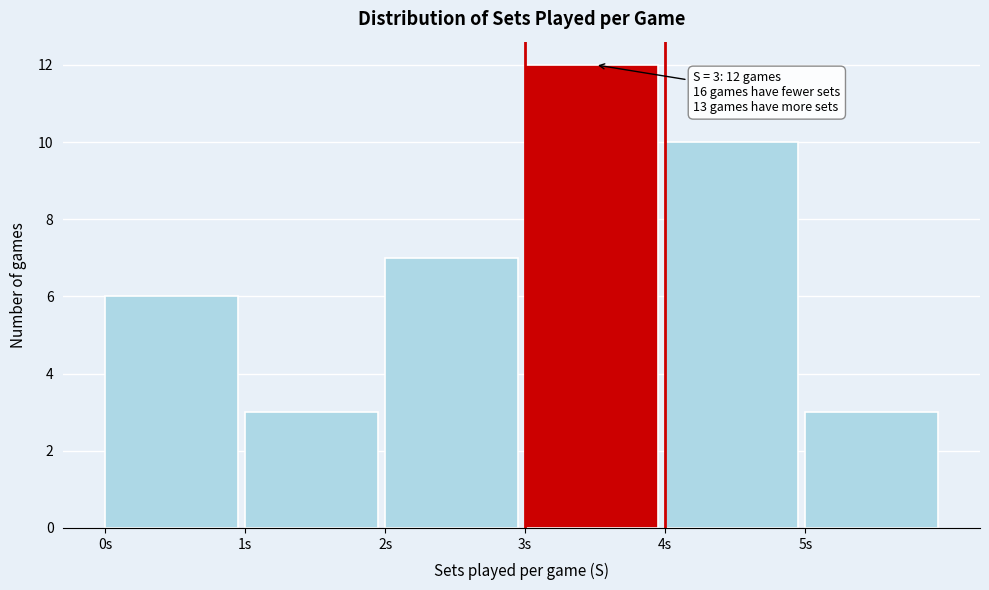

Over which range of the x-axis is the bar tallest?

3 to 4